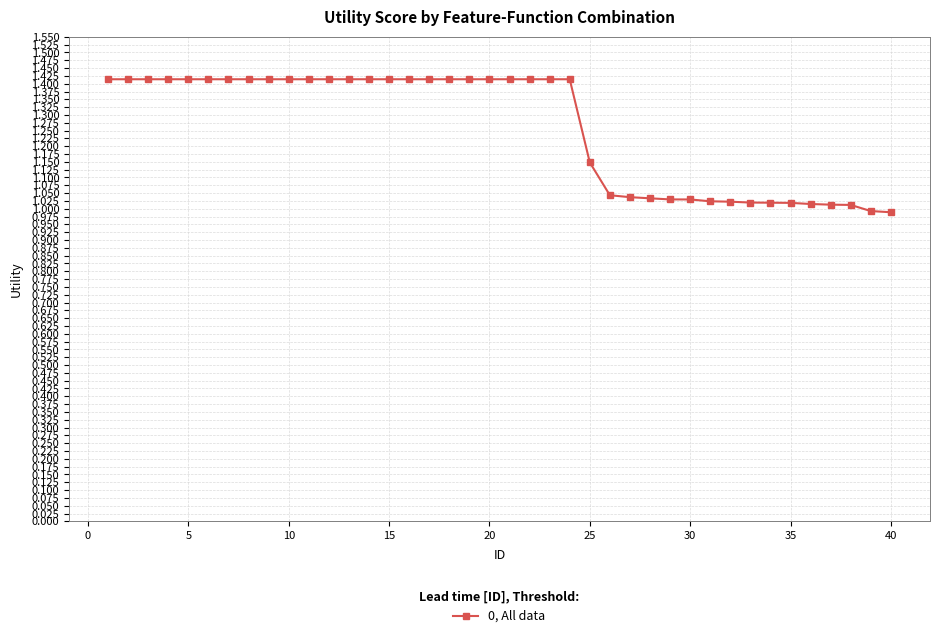

What is the maximum value shown in the chart?

1.4